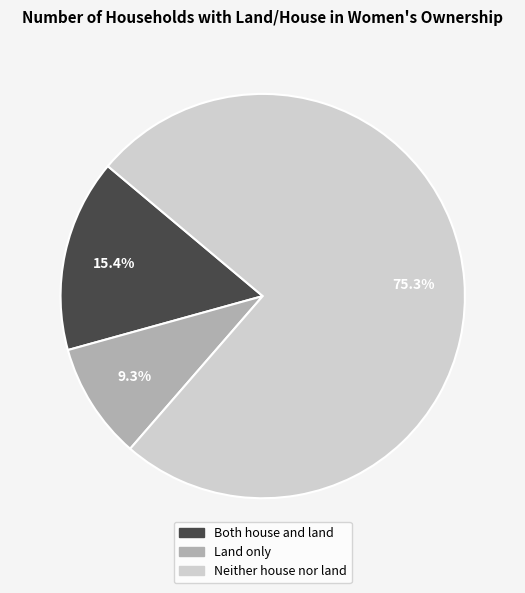

Which category has the smallest portion of the pie?

Land only